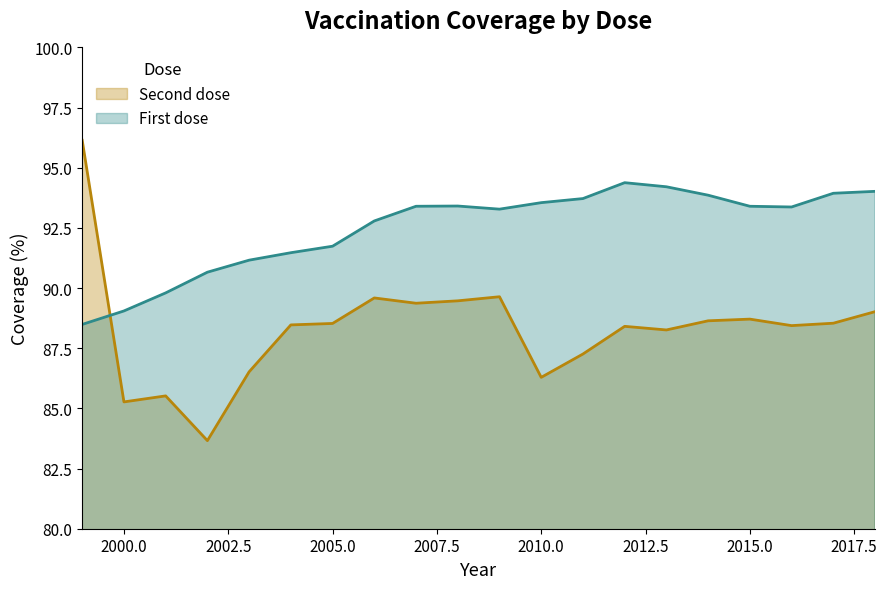

Reading left to right, extract all data points from this chart.

Second dose: 1999=96.1	2000=85.3	2001=85.5	2002=83.7	2003=86.5	2004=88.5	2005=88.5	2006=89.6	2007=89.4	2008=89.5	2009=89.6	2010=86.3	2011=87.3	2012=88.4	2013=88.3	2014=88.6	2015=88.7	2016=88.4	2017=88.5	2018=89.0
First dose: 1999=88.5	2000=89.0	2001=89.8	2002=90.7	2003=91.2	2004=91.5	2005=91.7	2006=92.8	2007=93.4	2008=93.4	2009=93.3	2010=93.5	2011=93.7	2012=94.4	2013=94.2	2014=93.9	2015=93.4	2016=93.4	2017=93.9	2018=94.0